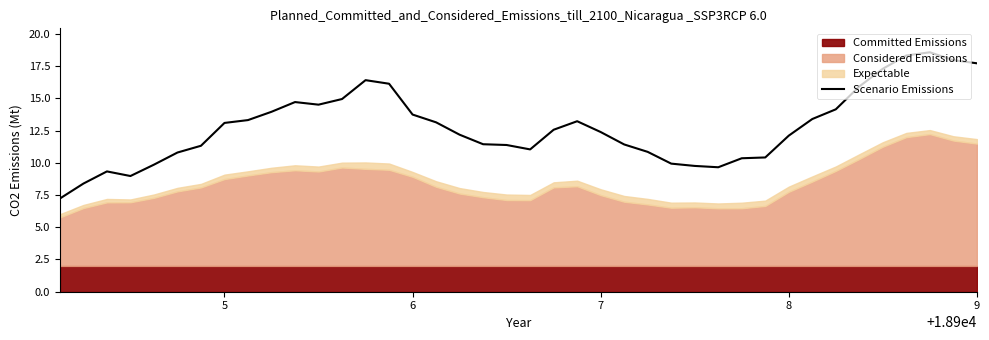

How many points are higher than both their immediate neighbors (excluding endpoints)?

5